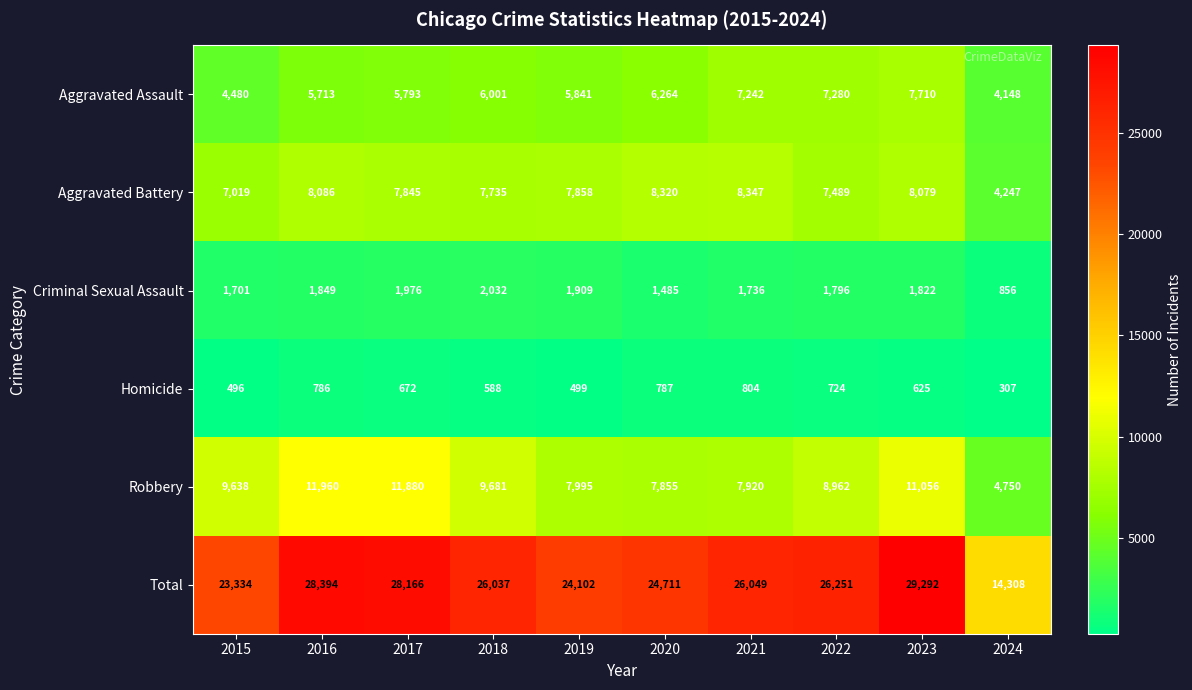

What is the lowest value of the Homicide series?

307